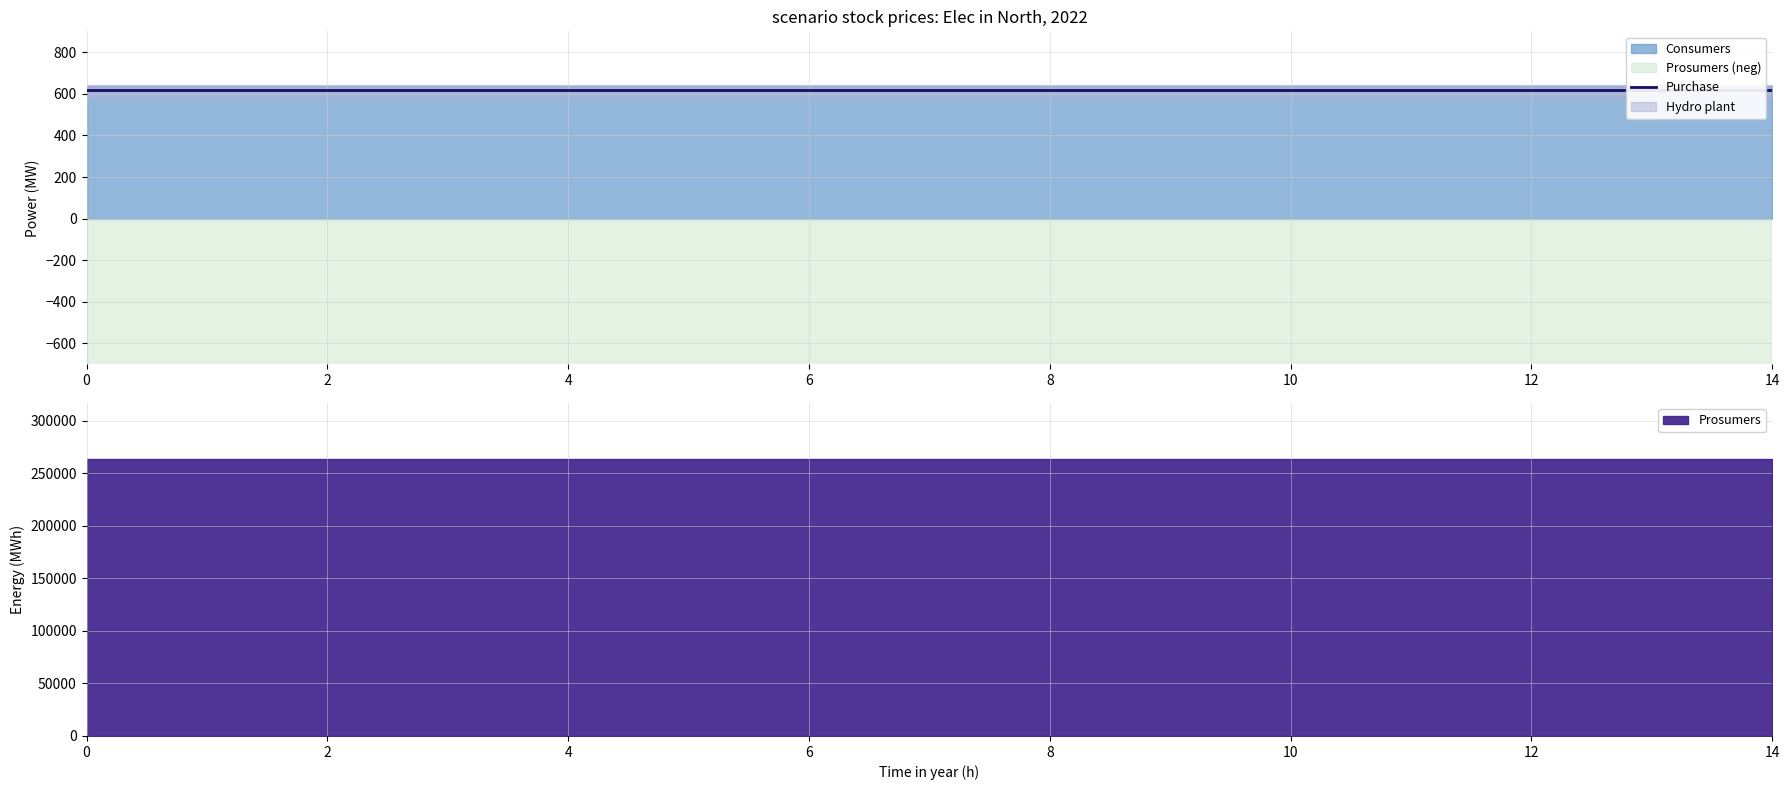

How many data points does each series have?

15